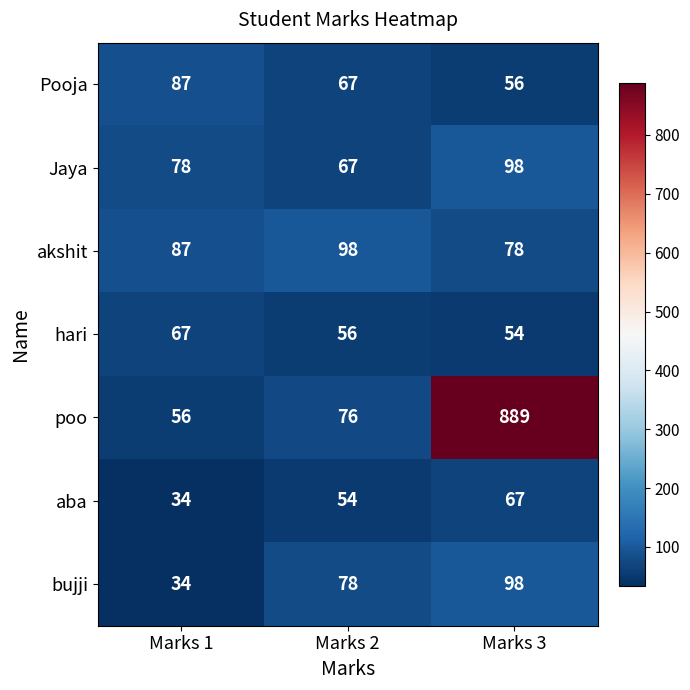

Count the number of data series in this chart.

7